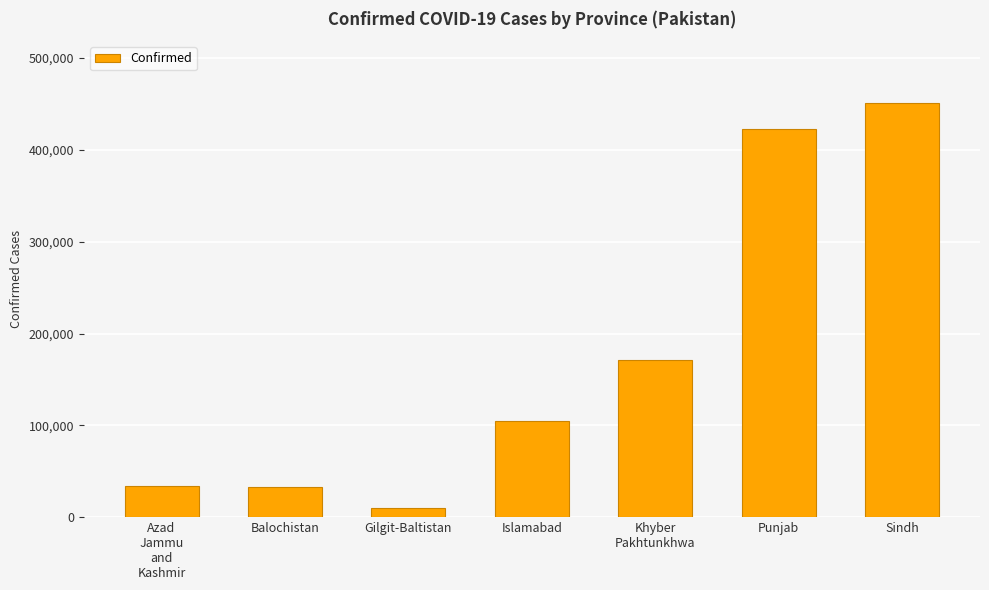

Which label corresponds to the largest value in the chart?

Sindh